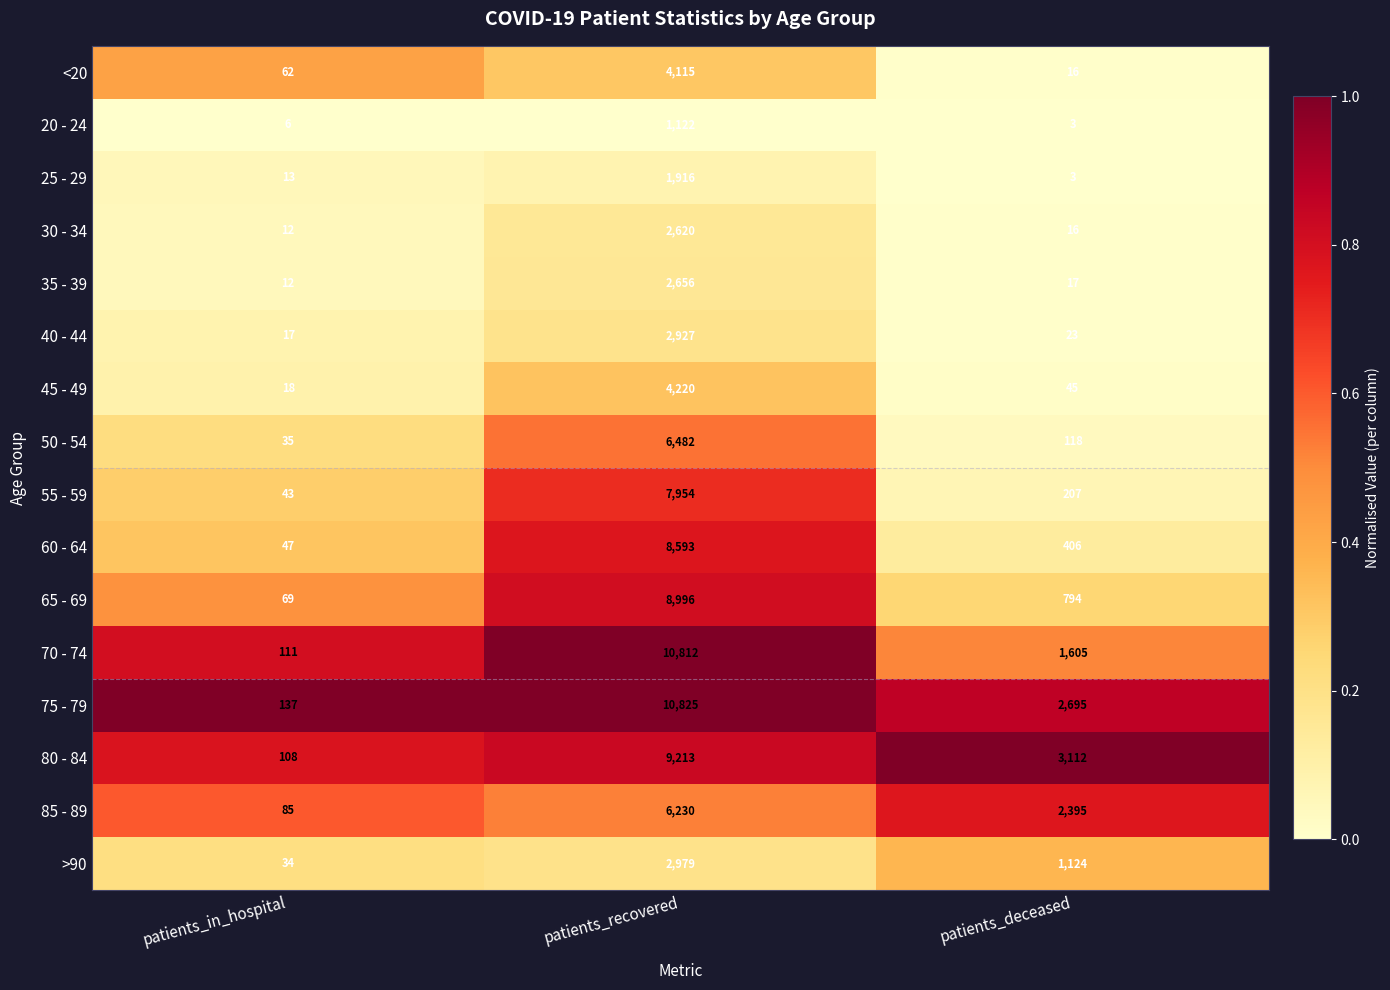

Is the value of 25 - 29 at patients_deceased greater than the value of 50 - 54 at patients_deceased?

No